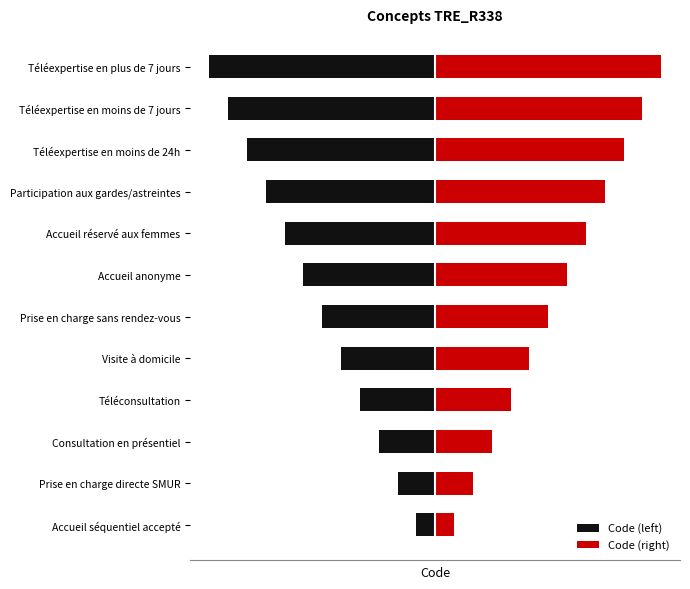

True or false: Code (left) has a value of -6 at Prise en charge sans rendez-vous.

True